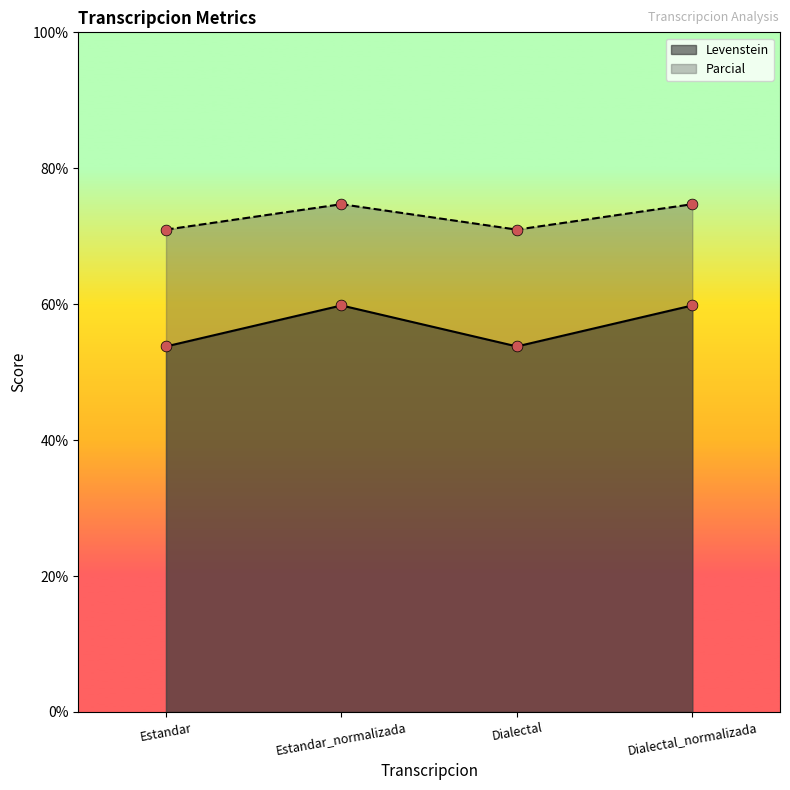

What are all the series names shown in the legend?

Levenstein, Parcial